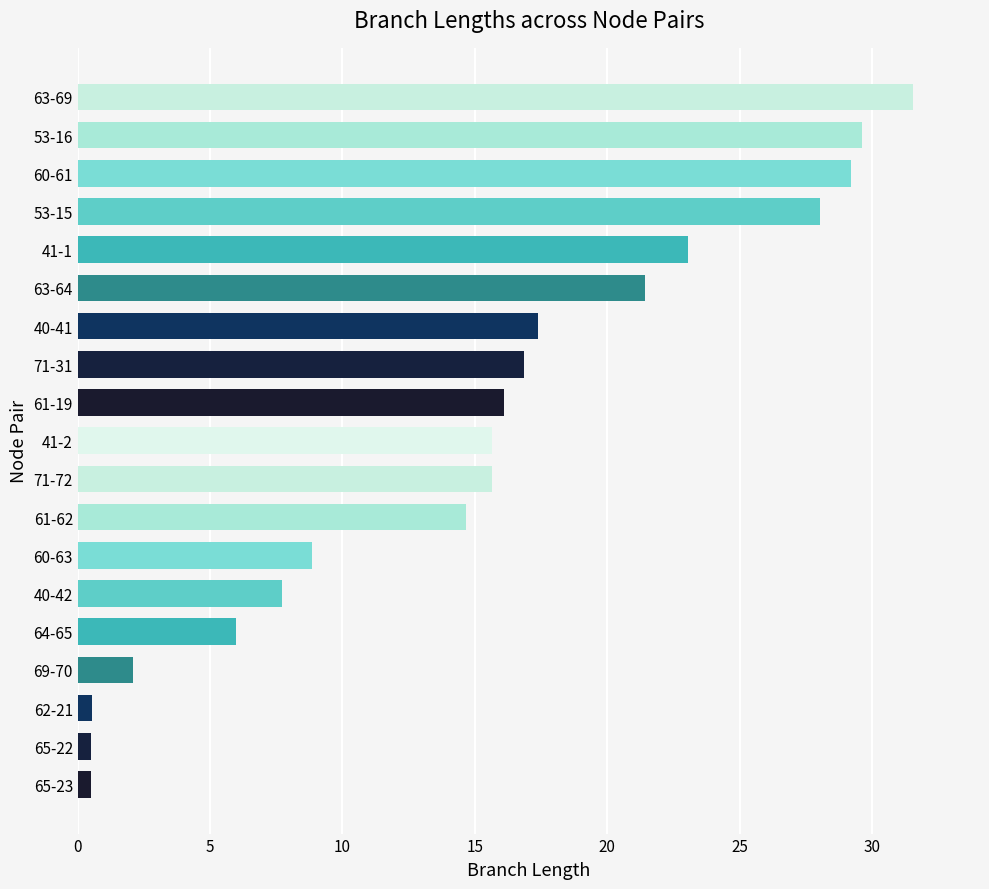

Reading top to bottom, transcribe all the data shown in this chart.

63-69=31.6	53-16=29.6	60-61=29.2	53-15=28.0	41-1=23.1	63-64=21.4	40-41=17.4	71-31=16.8	61-19=16.1	41-2=15.6	71-72=15.6	61-62=14.7	60-63=8.8	40-42=7.7	64-65=6.0	69-70=2.1	62-21=0.5	65-22=0.5	65-23=0.5